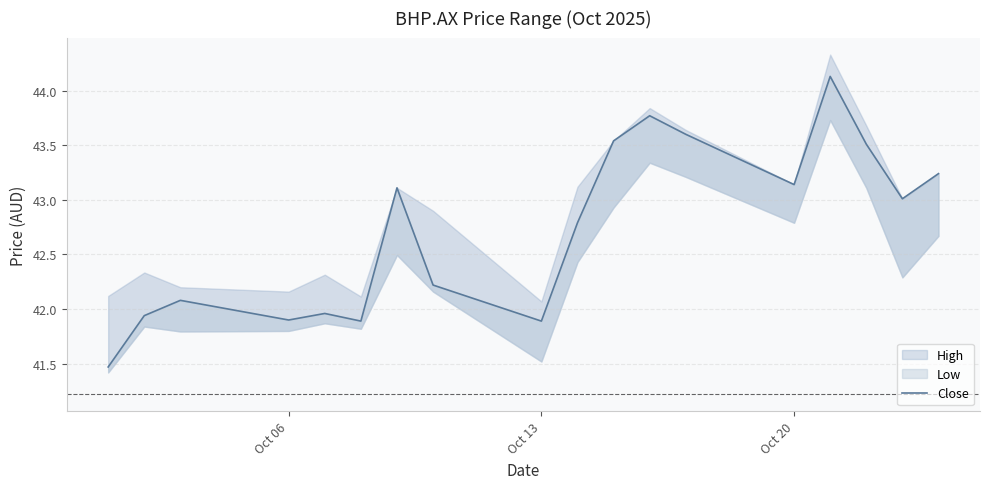

How many values exceed 43?

9